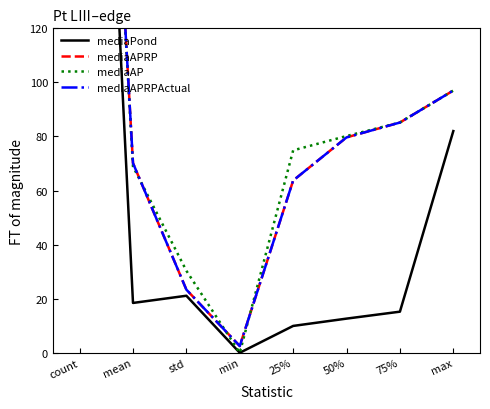

Reading right to left, transcribe all the data shown in this chart.

mediaPond: max=82.0	75%=15.2	50%=12.6	25%=9.9	min=0.0	std=21.1	mean=18.4	count=418.0
mediaAPRP: max=97.0	75%=85.2	50%=79.7	25%=63.7	min=2.5	std=23.3	mean=70.1	count=418.0
mediaAP: max=97.0	75%=85.2	50%=80.2	25%=74.9	min=0.0	std=30.3	mean=68.9	count=418.0
mediaAPRPActual: max=97.0	75%=85.2	50%=79.7	25%=63.7	min=2.5	std=23.3	mean=70.1	count=418.0